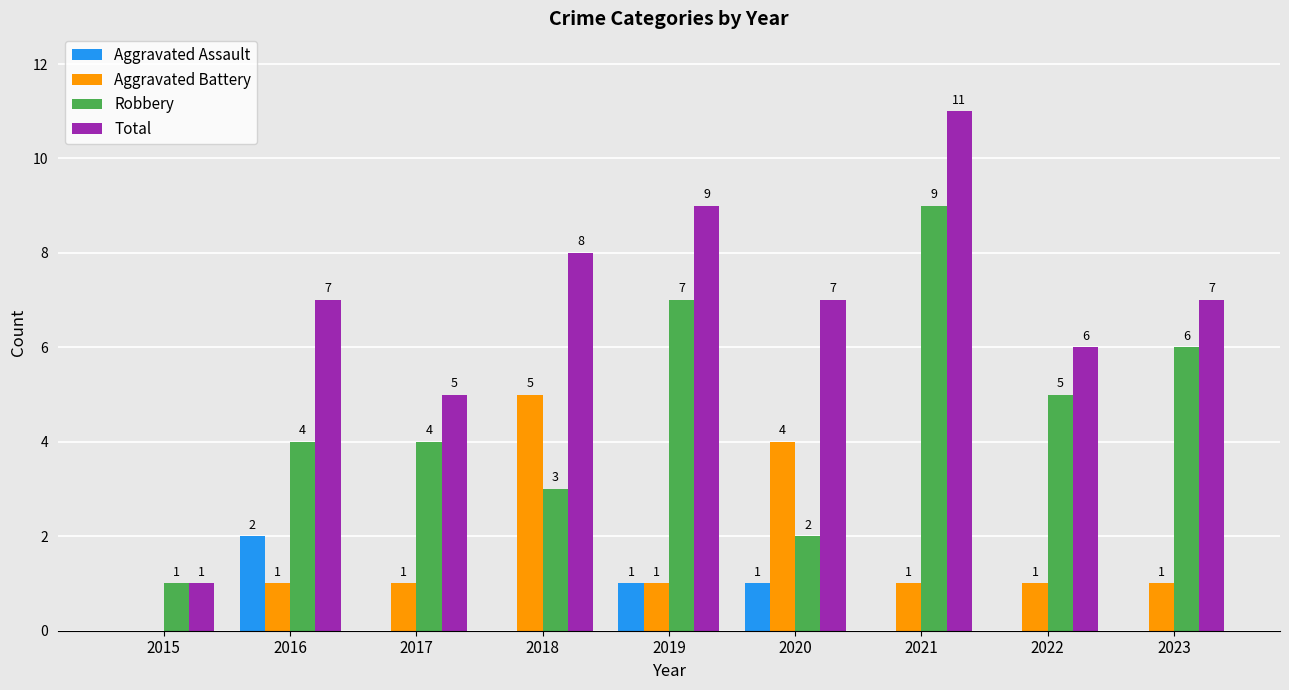

Count the number of data series in this chart.

4